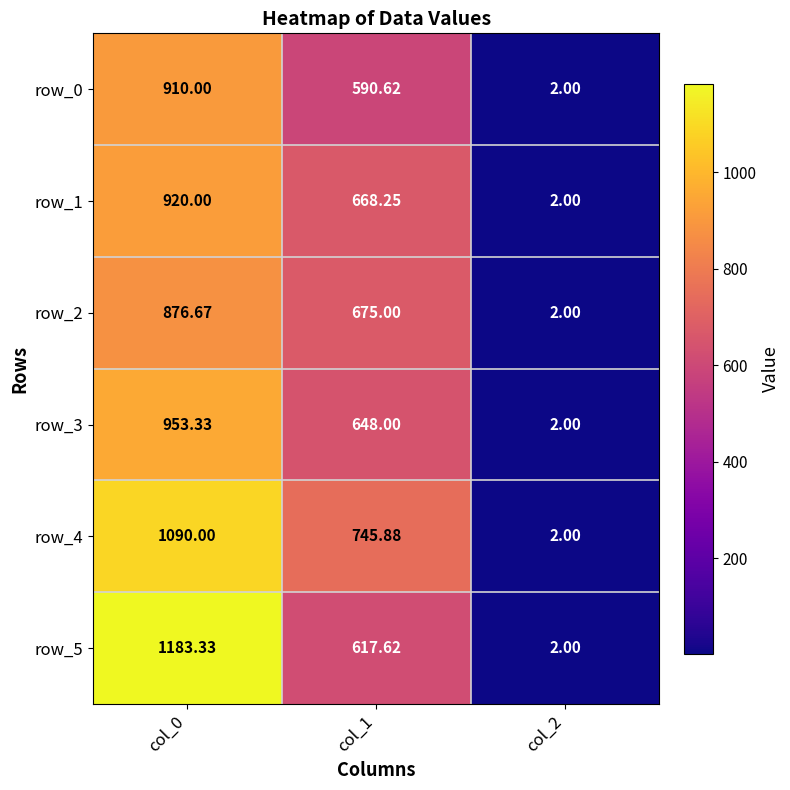

The value of row_1 at col_2 is 2.0. True or false?

True